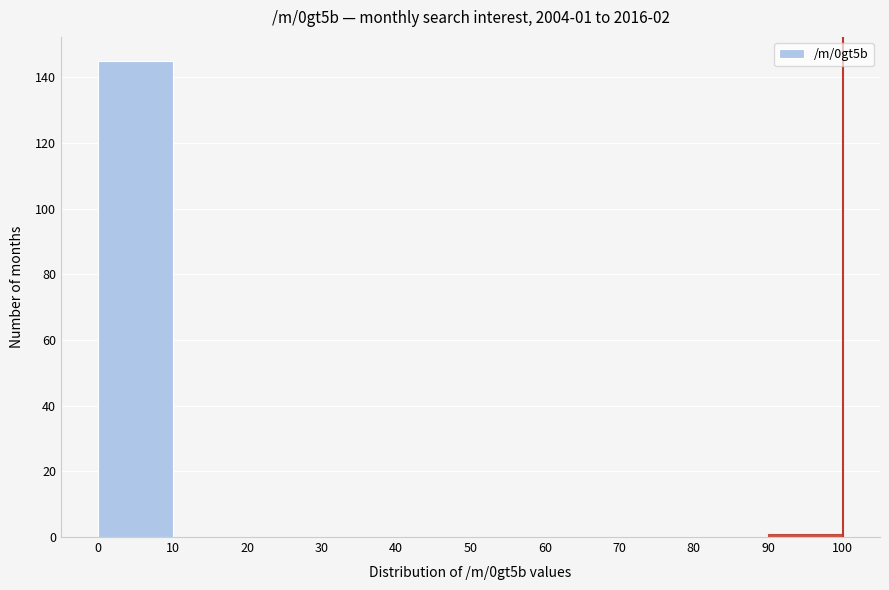

Which range on the x-axis has the tallest bar?

0 to 10